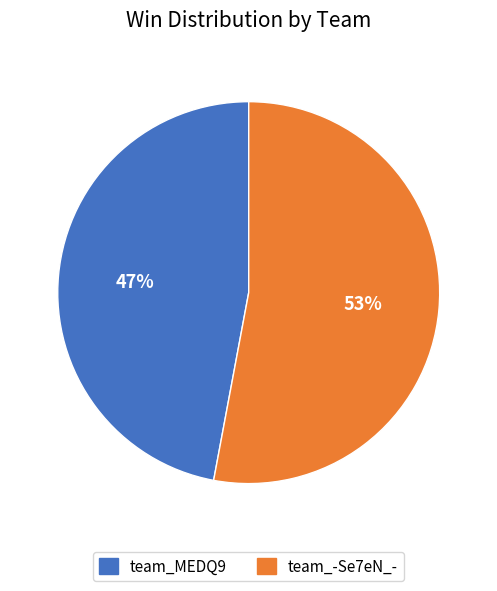

Do team_-Se7eN_- and team_MEDQ9 together represent more than half of the pie?

Yes